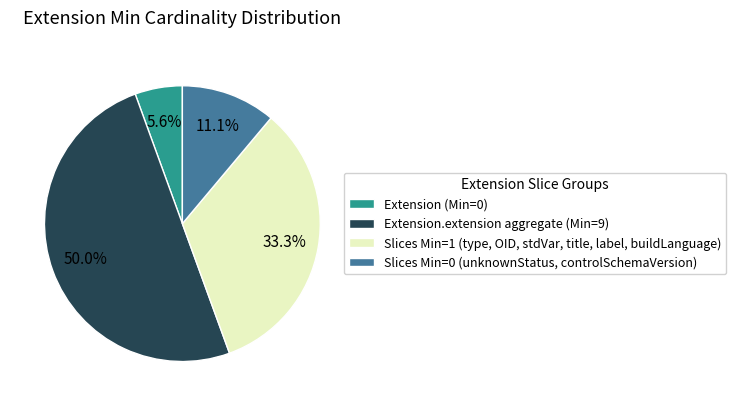

How many segments does this pie chart have?

4